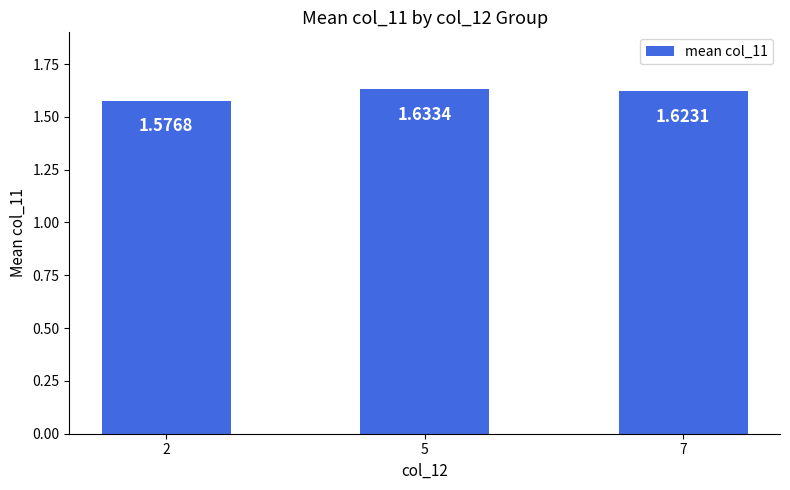

What is the ratio of the value at 2 to the value at 5?

1.0